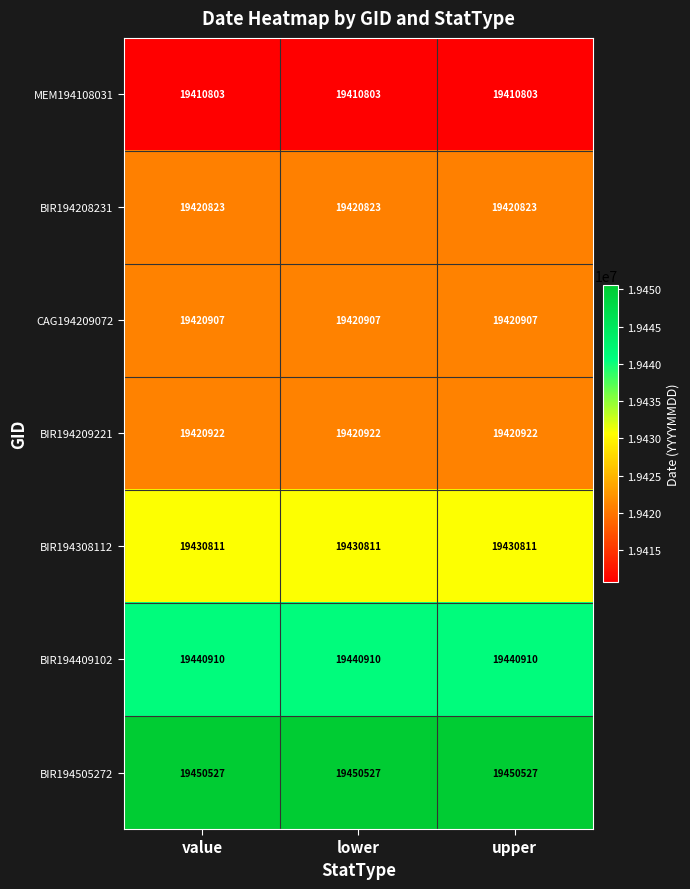

How many categories are shown in the chart?

3